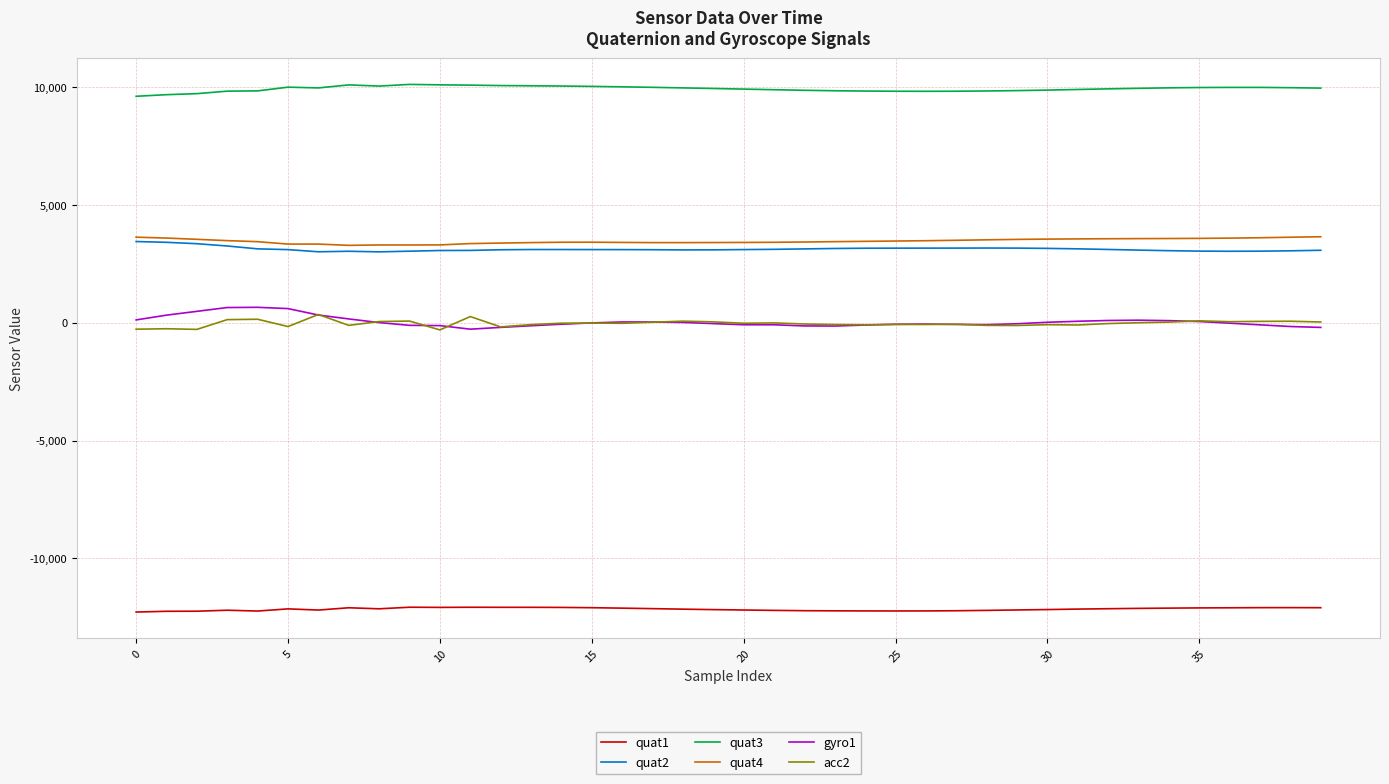

True or false: gyro1 and quat1 intersect in this chart.

False